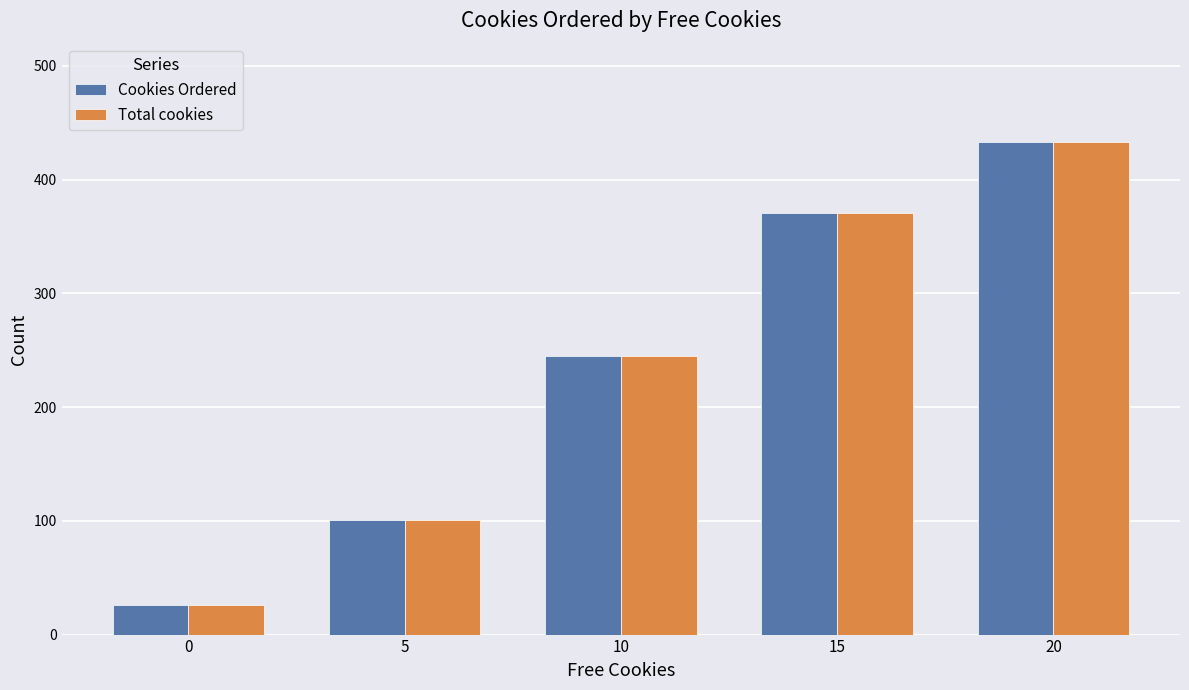

What is the minimum value for Cookies Ordered?

26.0